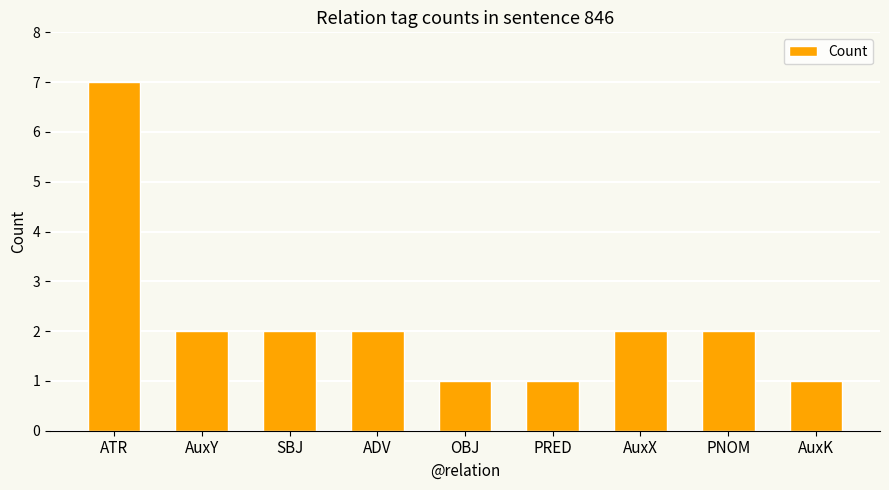

Count the number of data series in this chart.

1